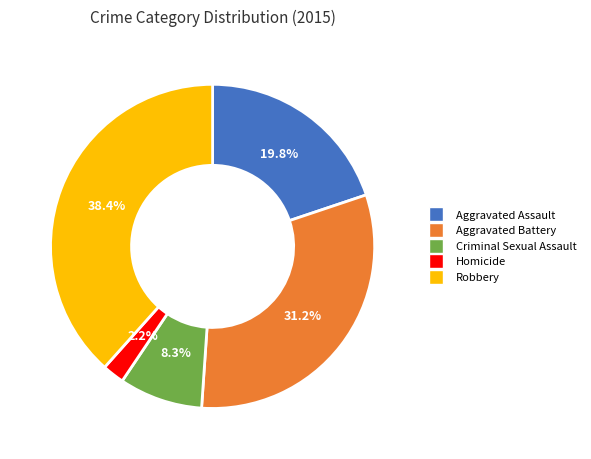

Is Homicide the majority of the pie?

No